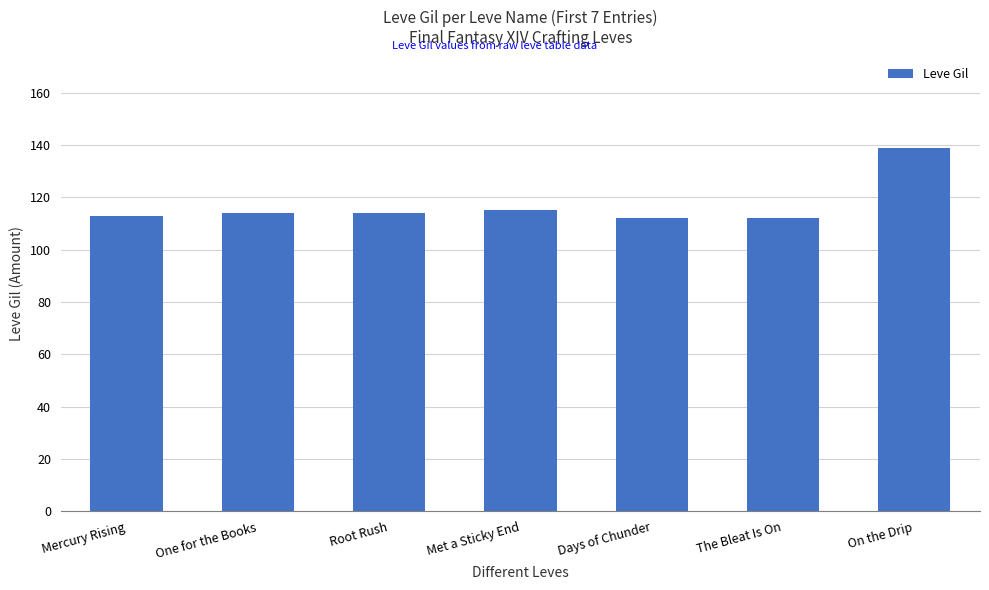

What is the smallest value displayed?

112